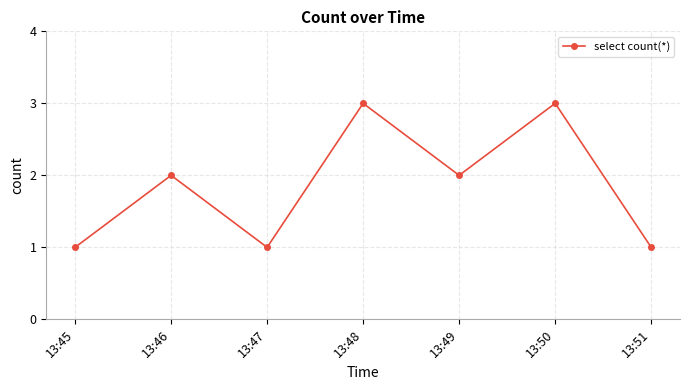

Approximately how many times larger is the value at 13:49 compared to 13:50?

0.7